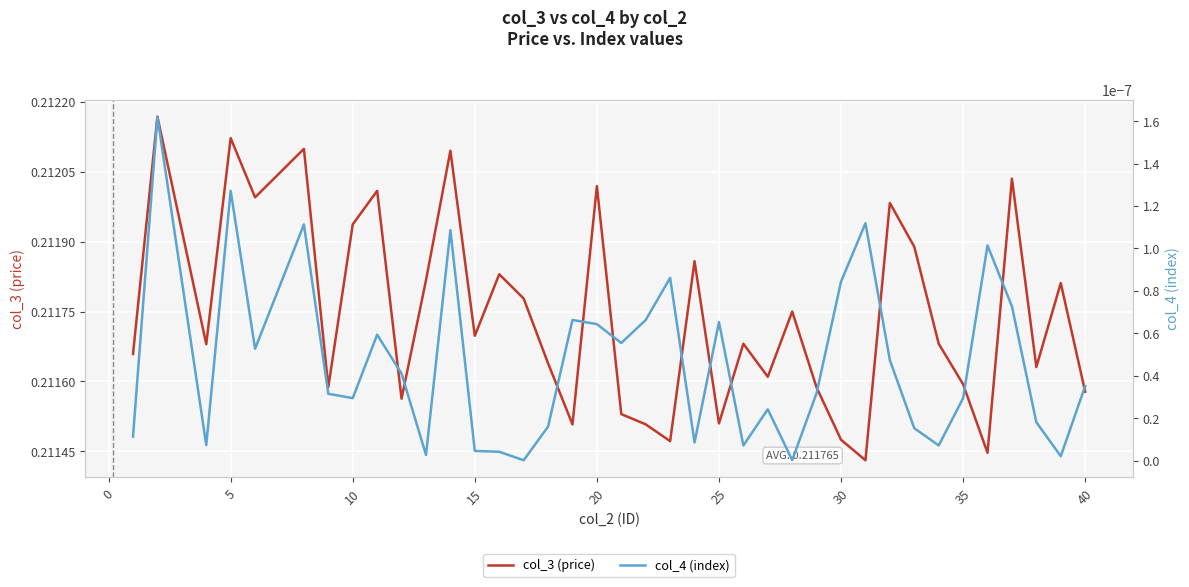

Which series has the widest spread of values?

col_3 (price)